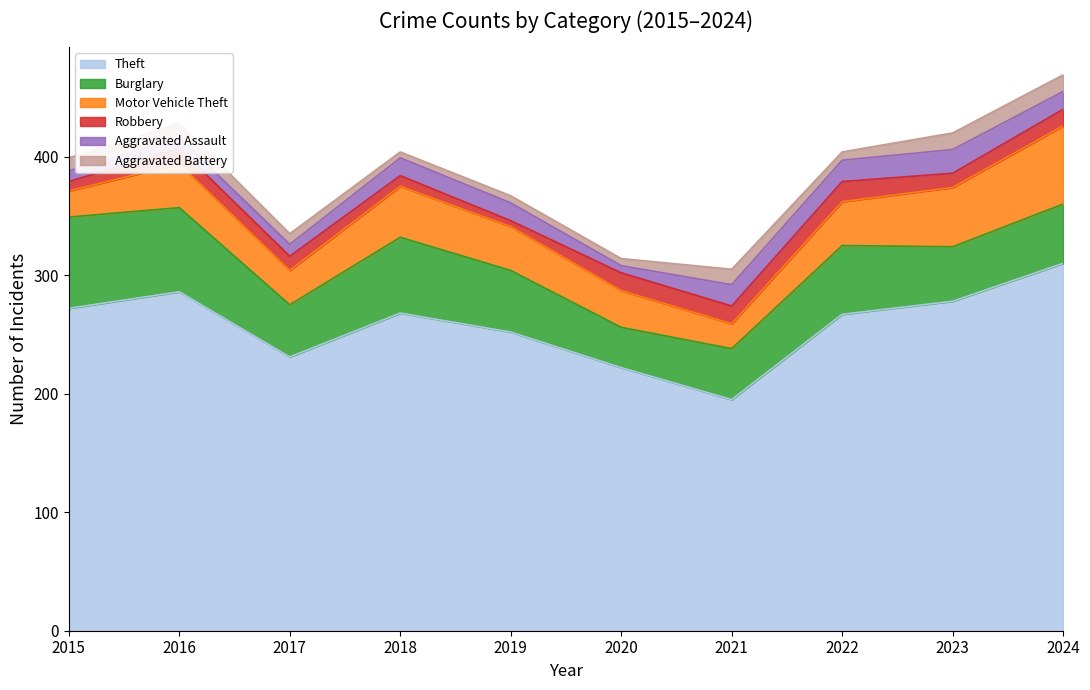

Does the chart display data point markers on the line(s)?

No